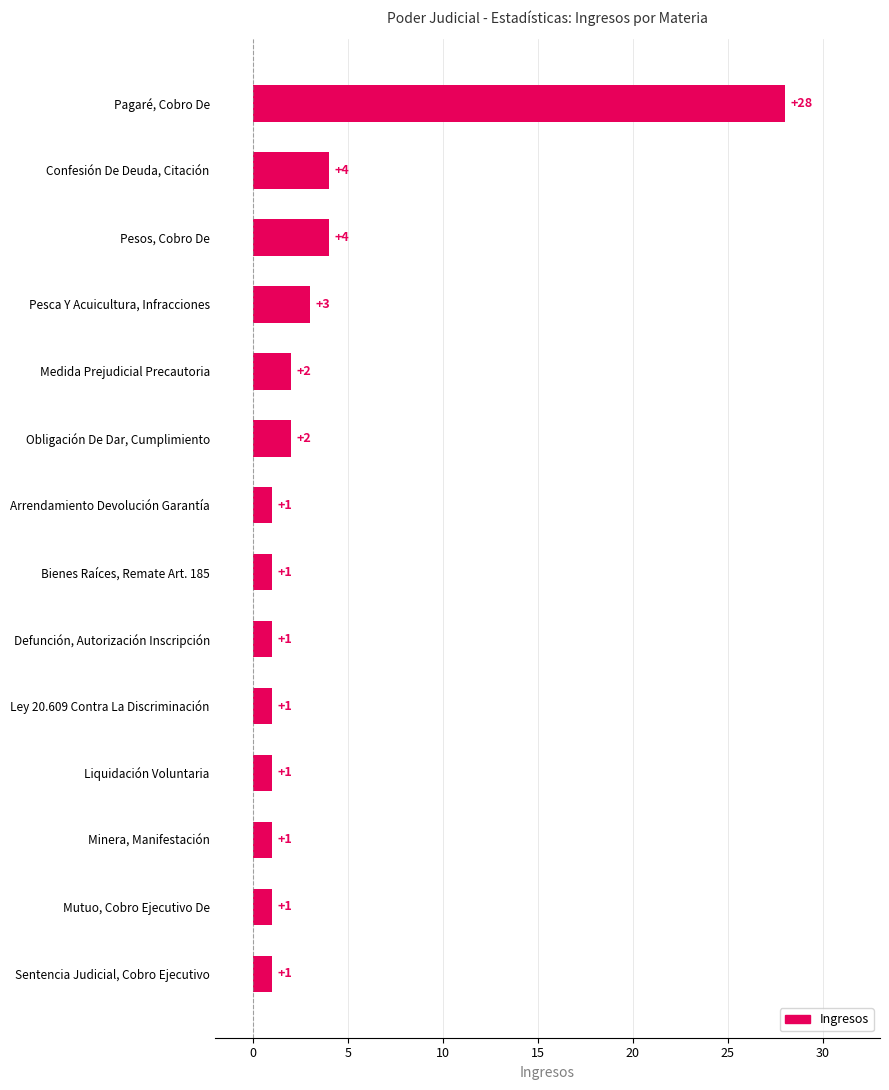

What is the ratio of the value at Minera, Manifestación to the value at Mutuo, Cobro Ejecutivo De?

1.0